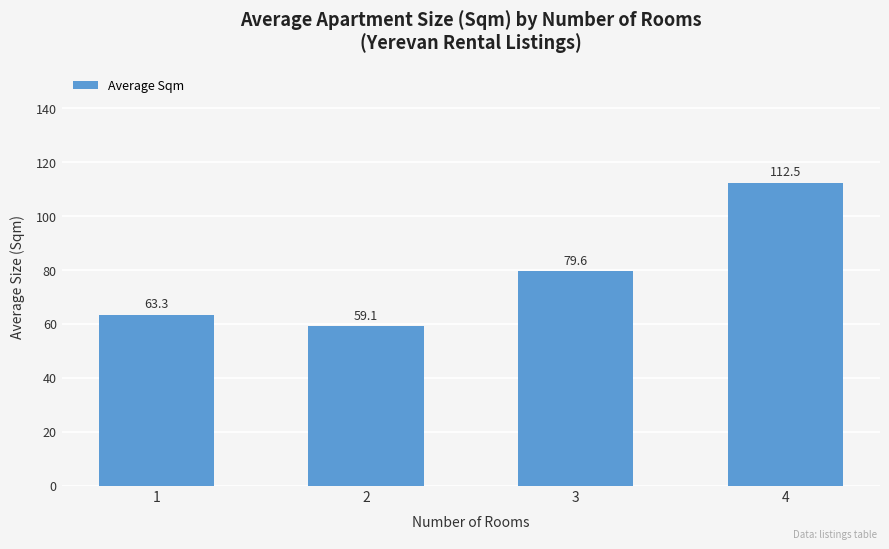

Read the value at 2.

59.1